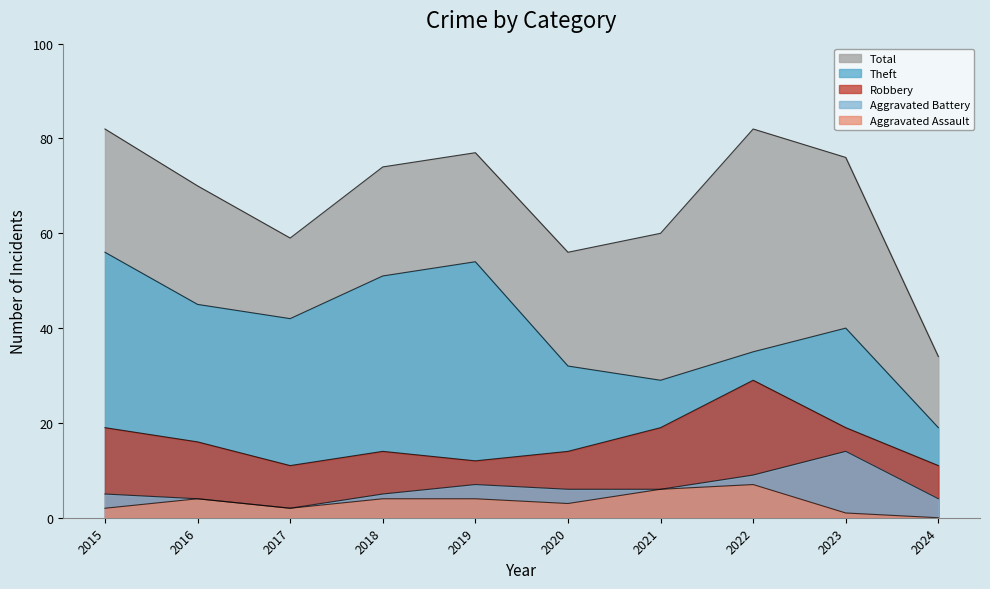

Does the chart have visible grid lines?

No